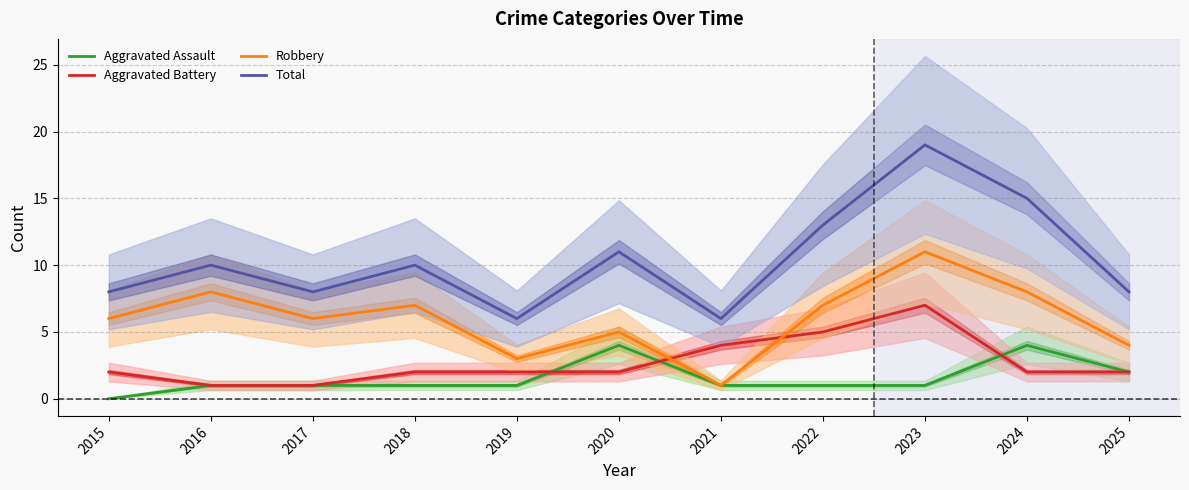

The value of Aggravated Battery at 2021 is 3. True or false?

False